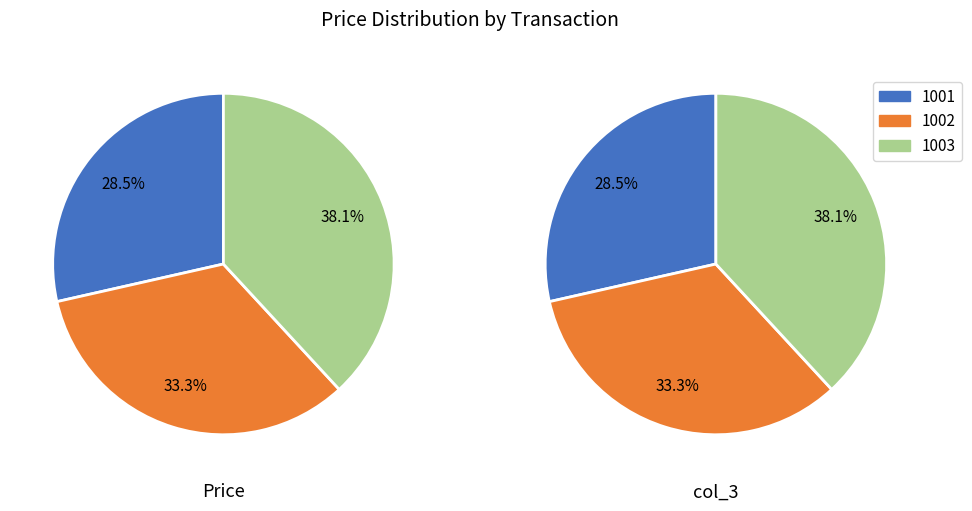

Rank the series by their maximum value, from highest to lowest.

Price, col_3